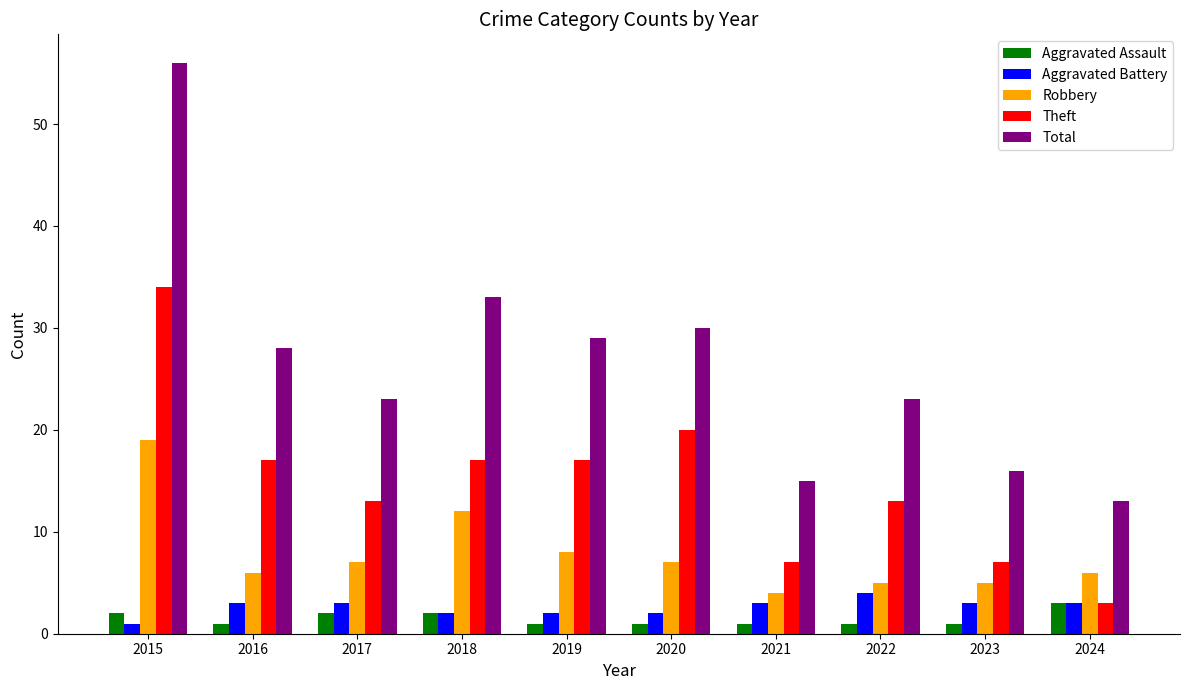

The Robbery series shows 12 at 2019. True or false?

False